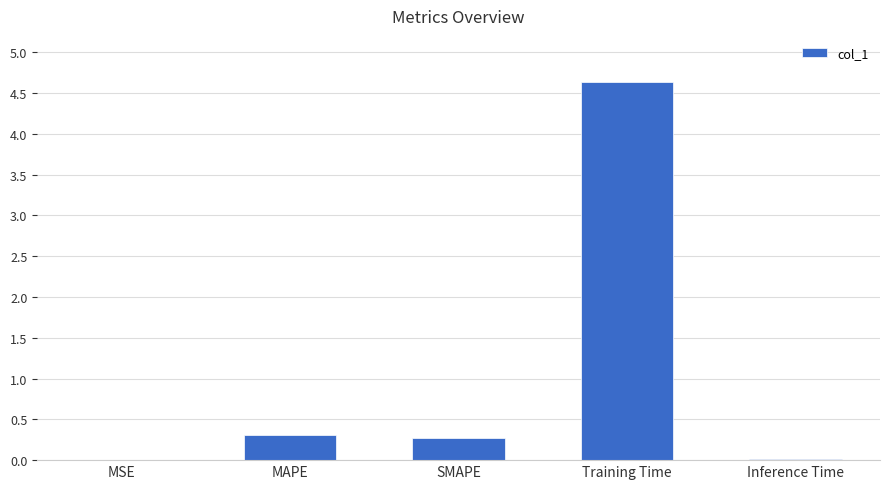

Which has a higher value, Training Time or SMAPE?

Training Time